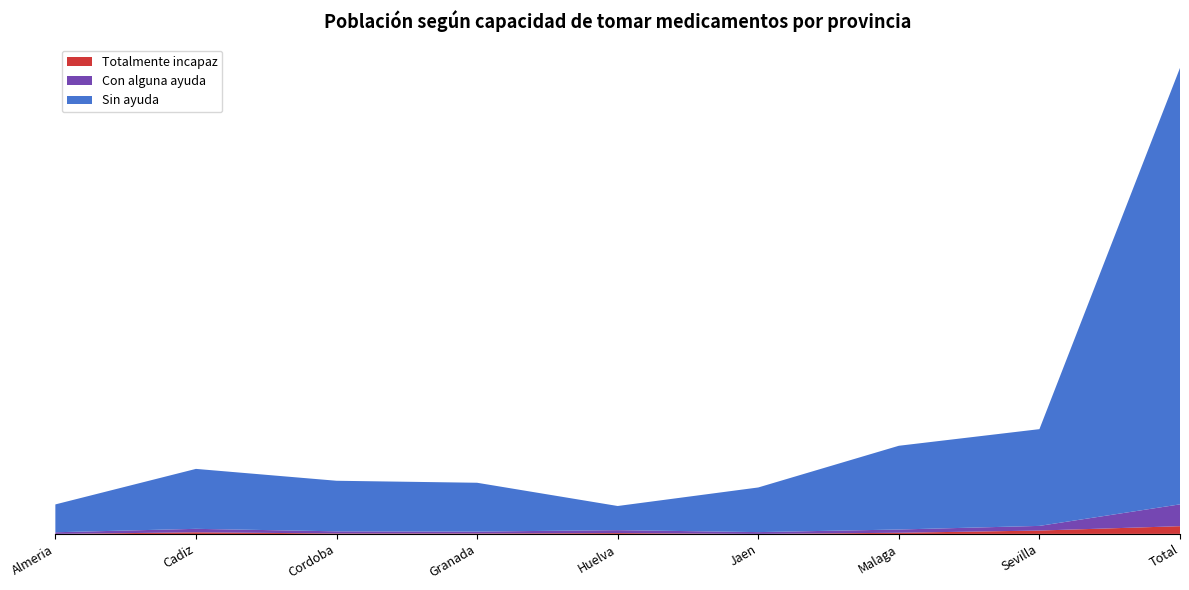

Reading left to right, list all the values displayed in this chart.

Totalmente incapaz: Almeria=0	Cadiz=3961	Cordoba=1127	Granada=1059	Huelva=2055	Jaen=0	Malaga=2859	Sevilla=8461	Total=19523
Con alguna ayuda: Almeria=4154	Cadiz=8866	Cordoba=5380	Granada=4809	Huelva=7441	Jaen=4542	Malaga=8247	Sevilla=11795	Total=55233
Sin ayuda: Almeria=70463	Cadiz=151702	Cordoba=127954	Granada=123568	Huelva=61097	Jaen=112964	Malaga=211943	Sevilla=244862	Total=1104552